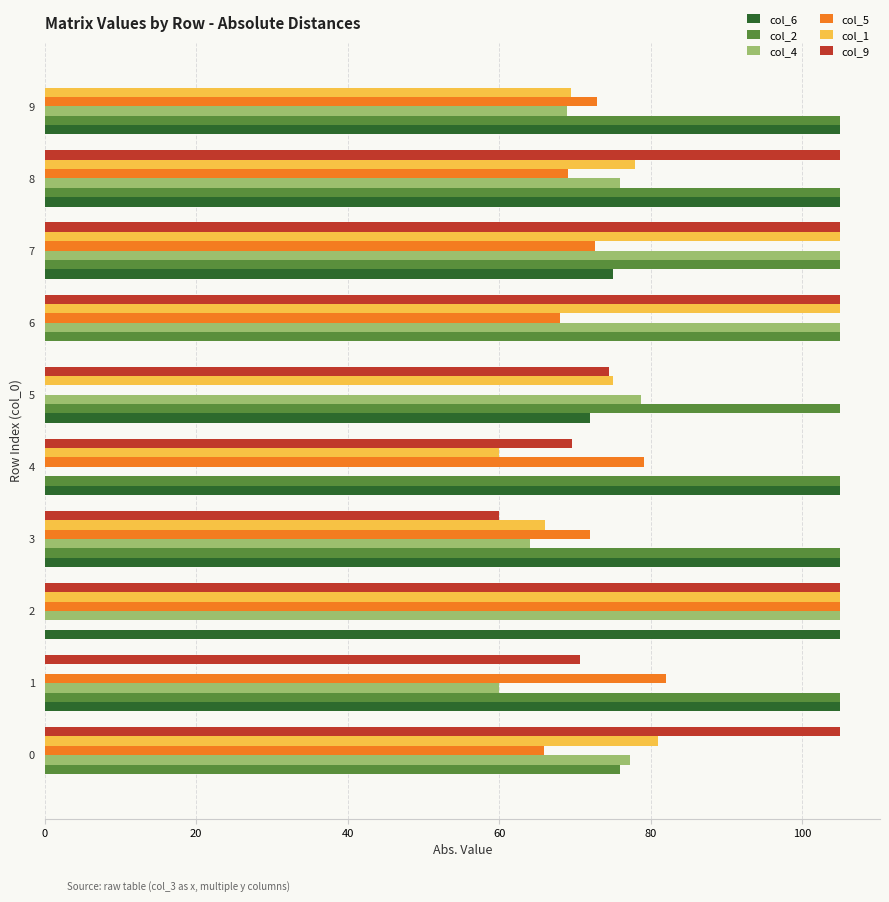

What is the sum of all col_6 values?

777.0